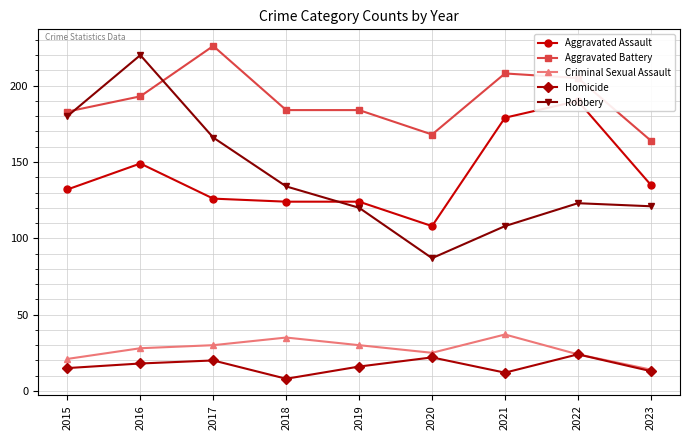

Rank the series at 2022 from highest to lowest value.

Aggravated Battery, Aggravated Assault, Robbery, Criminal Sexual Assault, Homicide